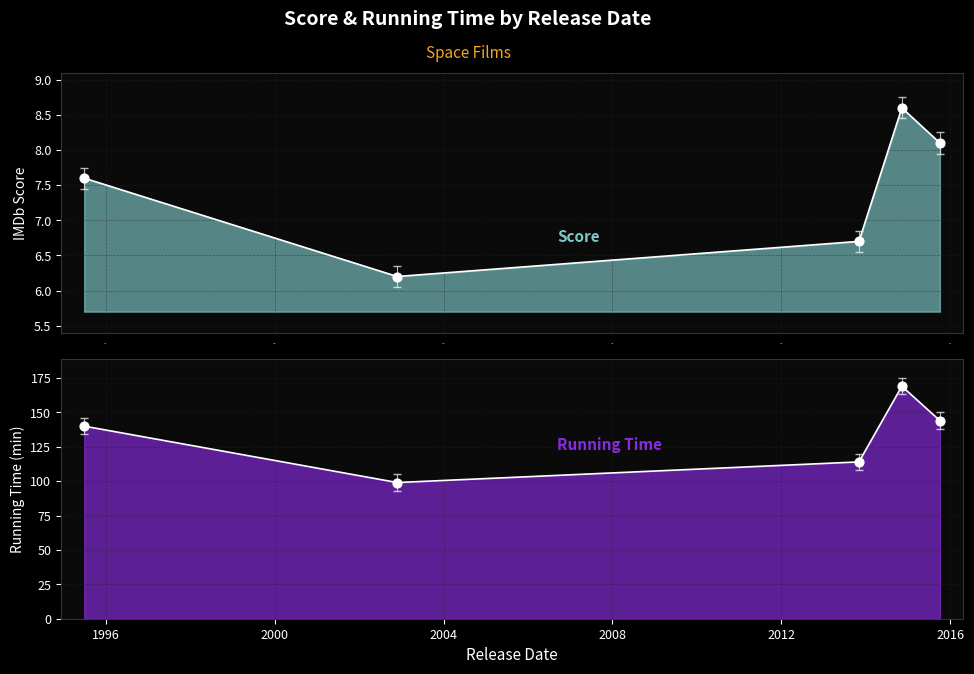

What are all the series names shown in the legend?

score, running_time